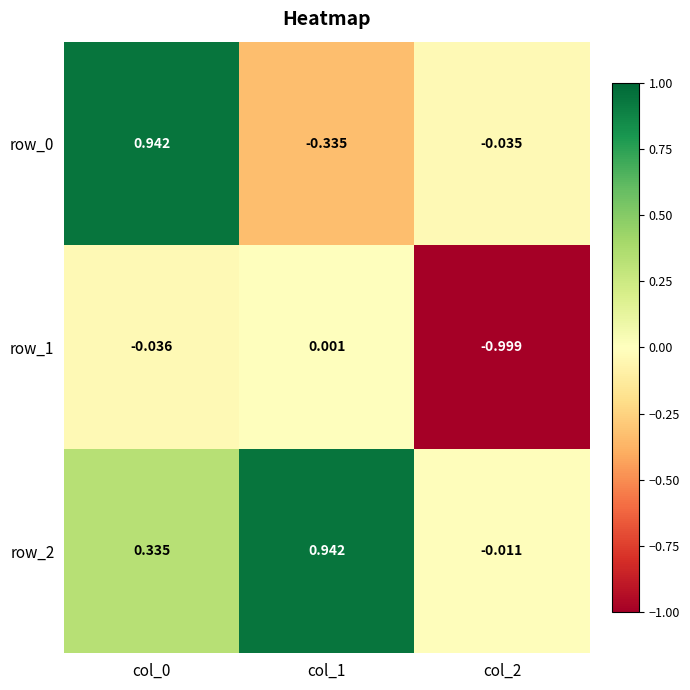

What is the difference between the maximum and minimum values in the row_1 series?

1.0